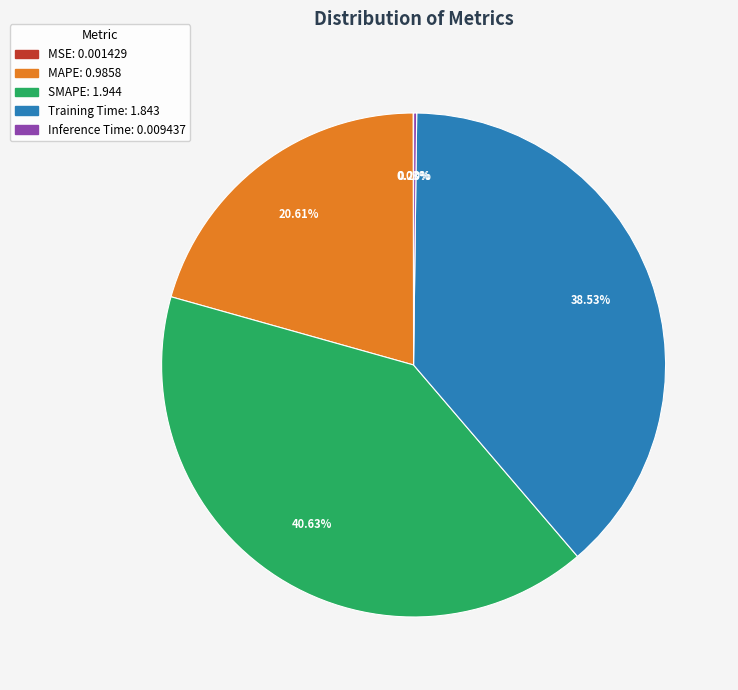

Is there a majority slice in this chart?

No